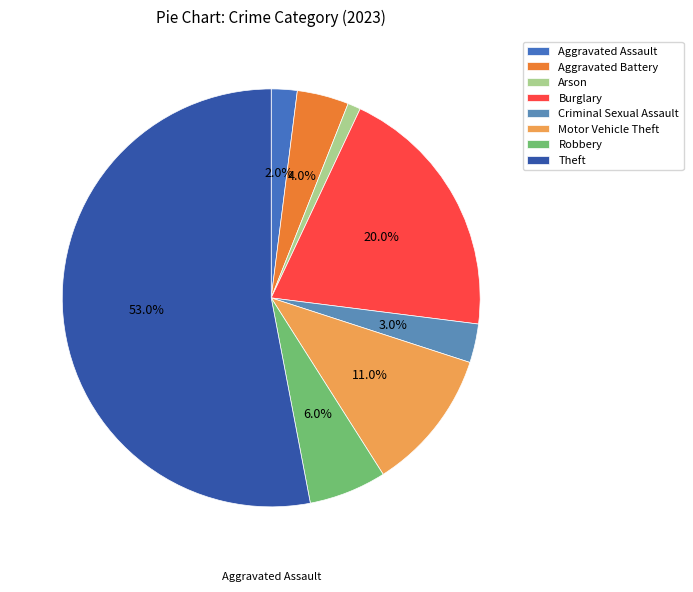

What is the change in value from Arson to Criminal Sexual Assault?

+2